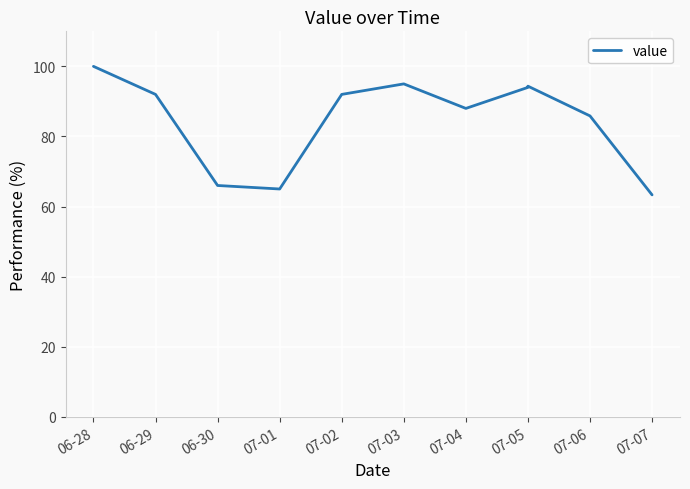

What position from the right is 10?

1